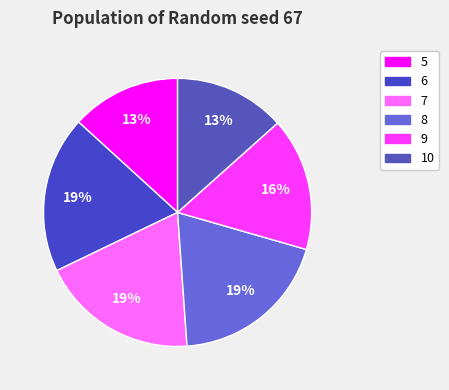

Count the number of slices in the pie.

6